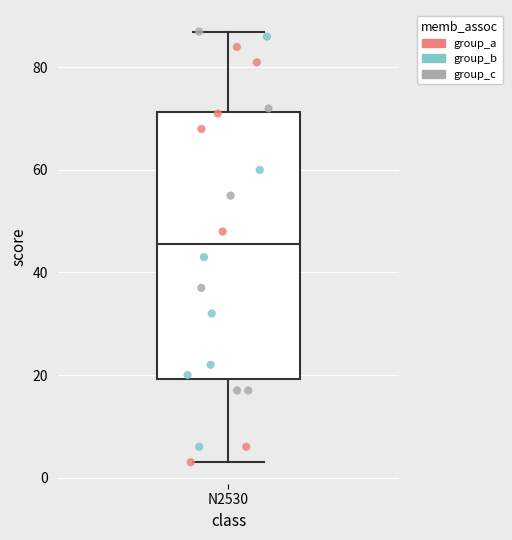

Read this box plot against the y-axis: the position of the median line, the range covered by the box, and the ends of both whiskers. The values are not printed on the chart, so give them approximately, as read against the axis.

median 46, box 20 to 72, whiskers 4 to 88